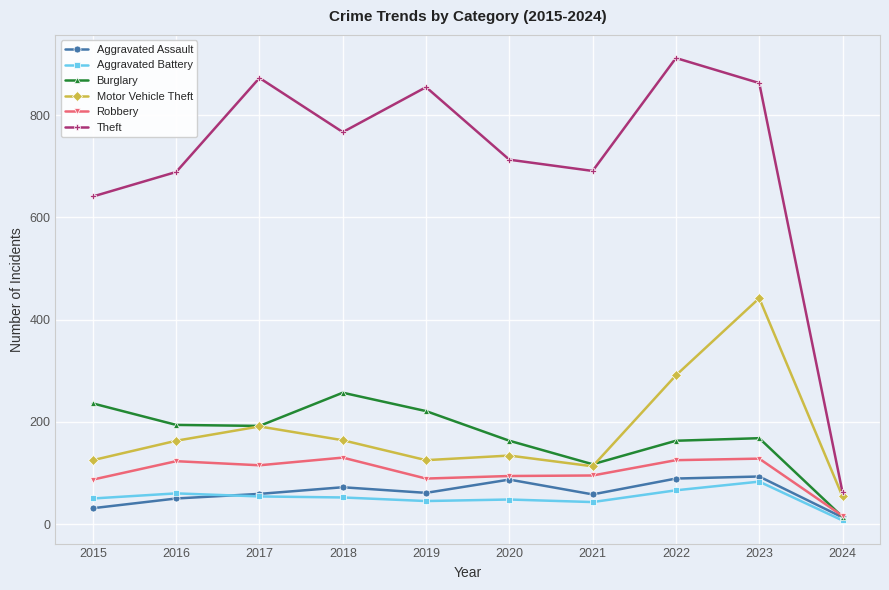

How many data points does each series have?

10